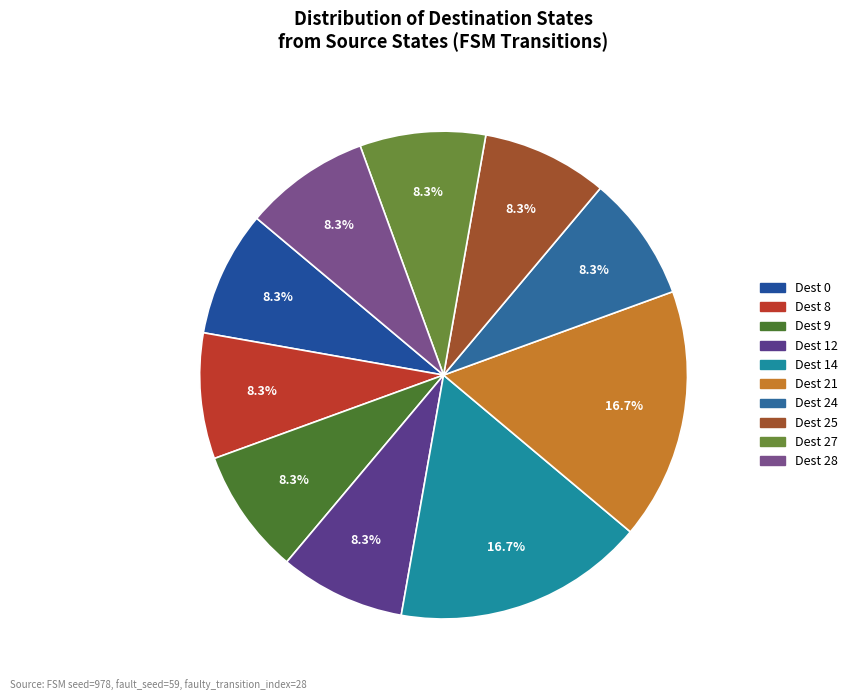

How many segments does this pie chart have?

10